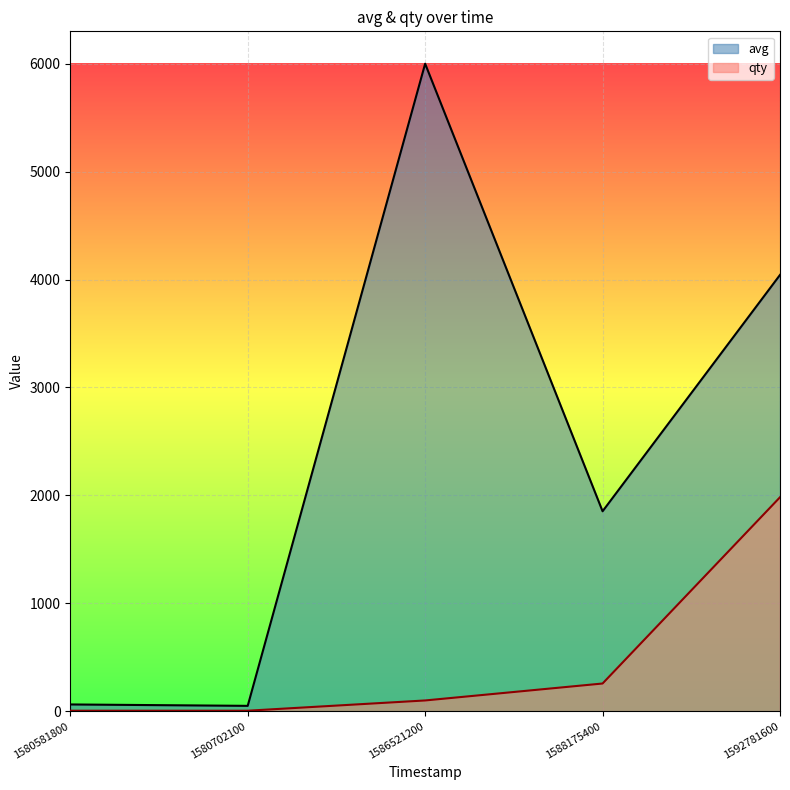

True or false: qty and avg intersect in this chart.

False